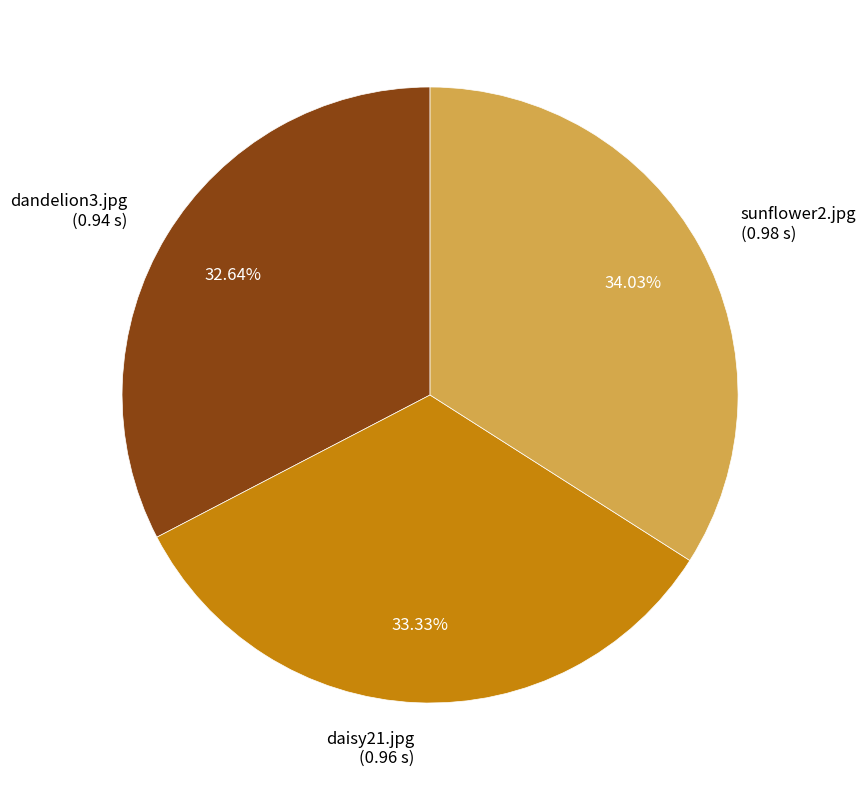

Which category has the biggest portion of the pie?

sunflower2.jpg